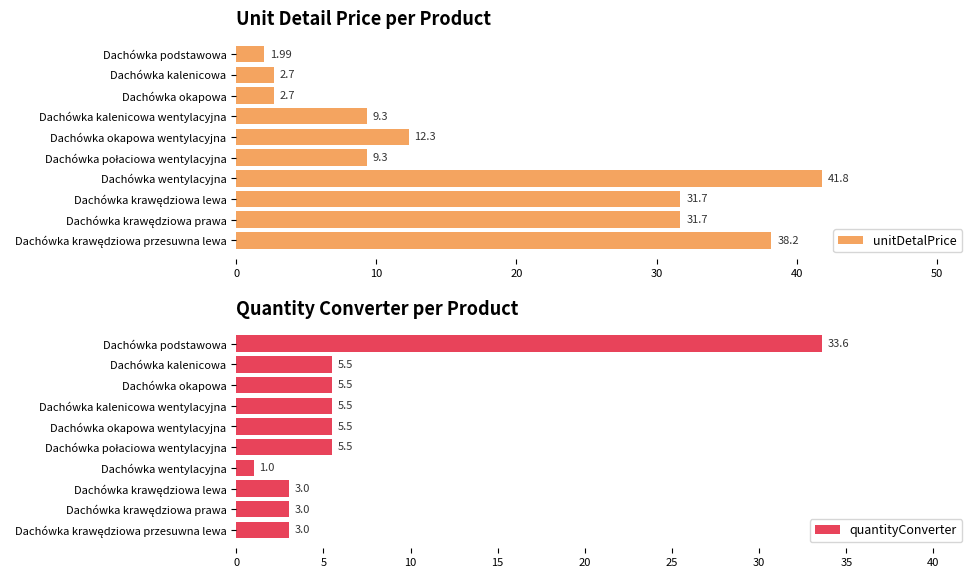

At how many categories does at least one series exceed 31?

5